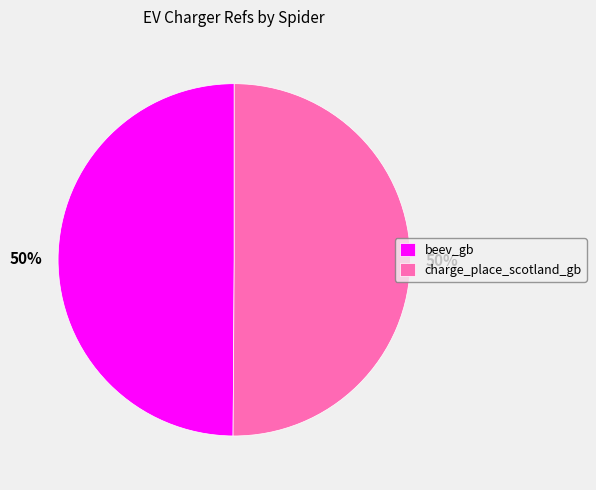

What is the ratio of the value at beev_gb to the value at charge_place_scotland_gb?

1.0